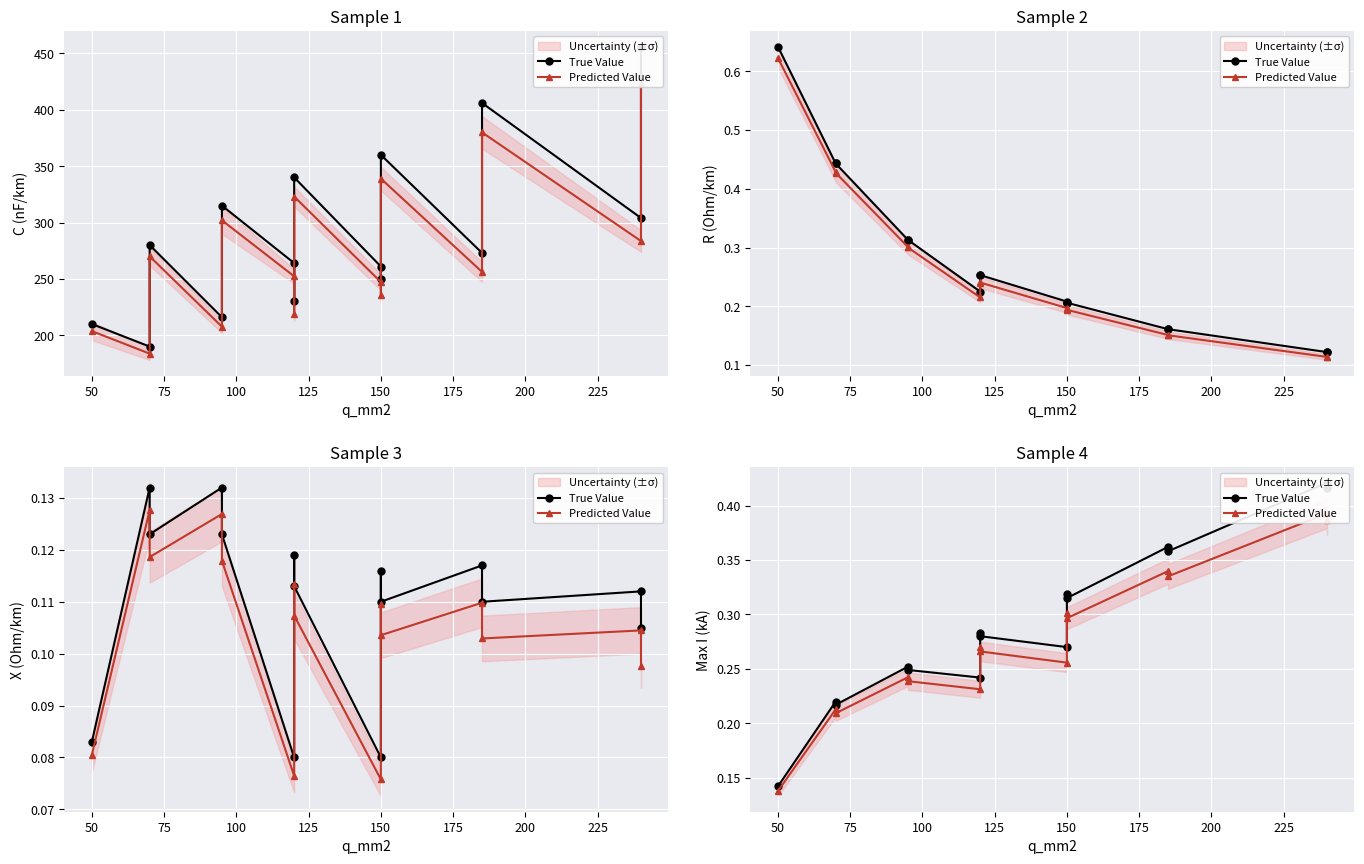

Which series has the widest spread of values?

True Value